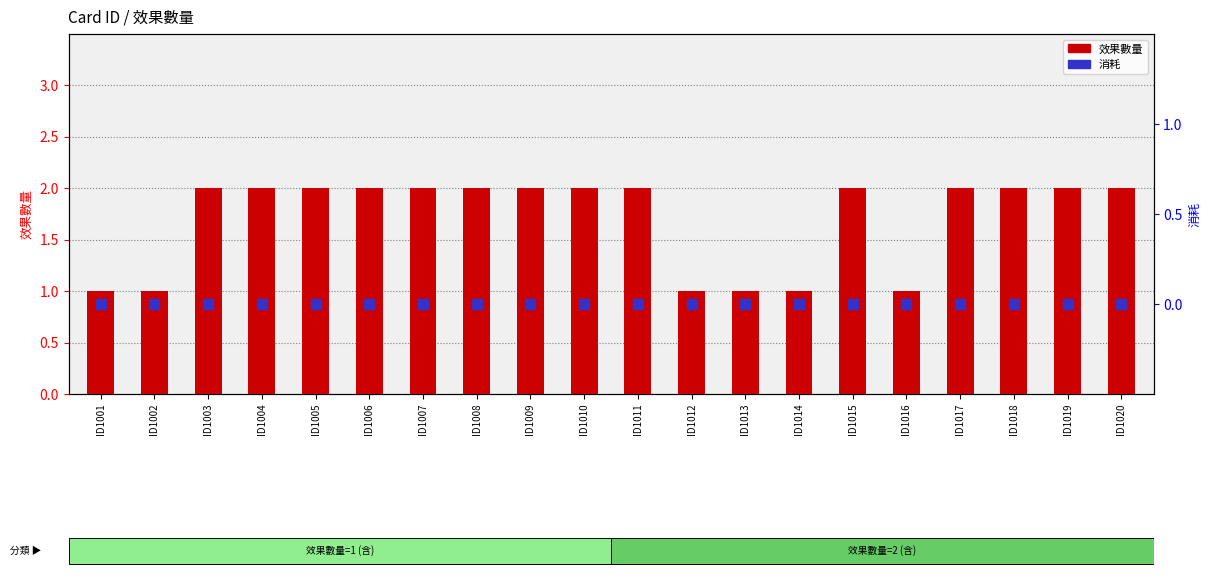

At which category is the sum across all series the highest?

ID1003